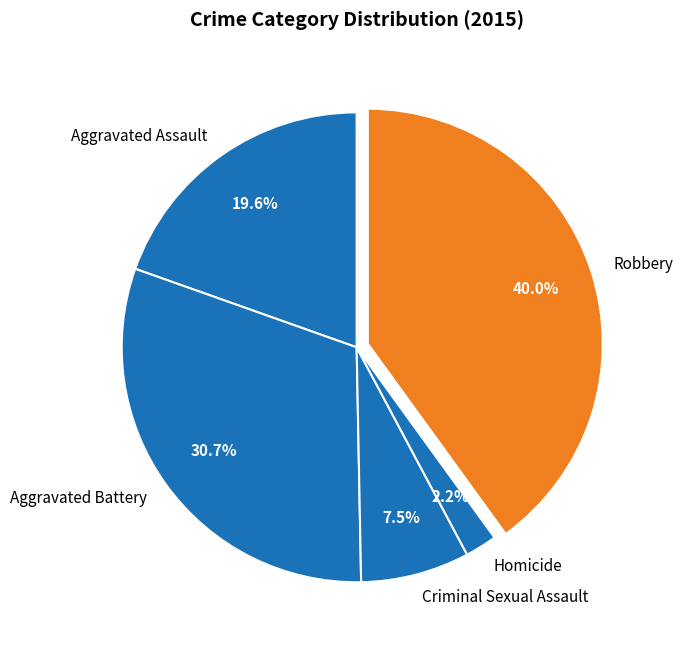

What is the largest slice in the pie chart?

Robbery